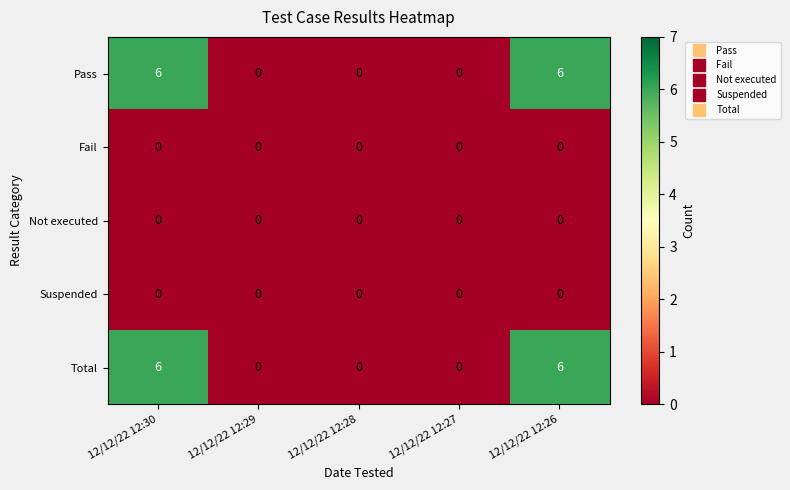

What is the spread (max minus min) of values at 12/12/22 12:26?

6